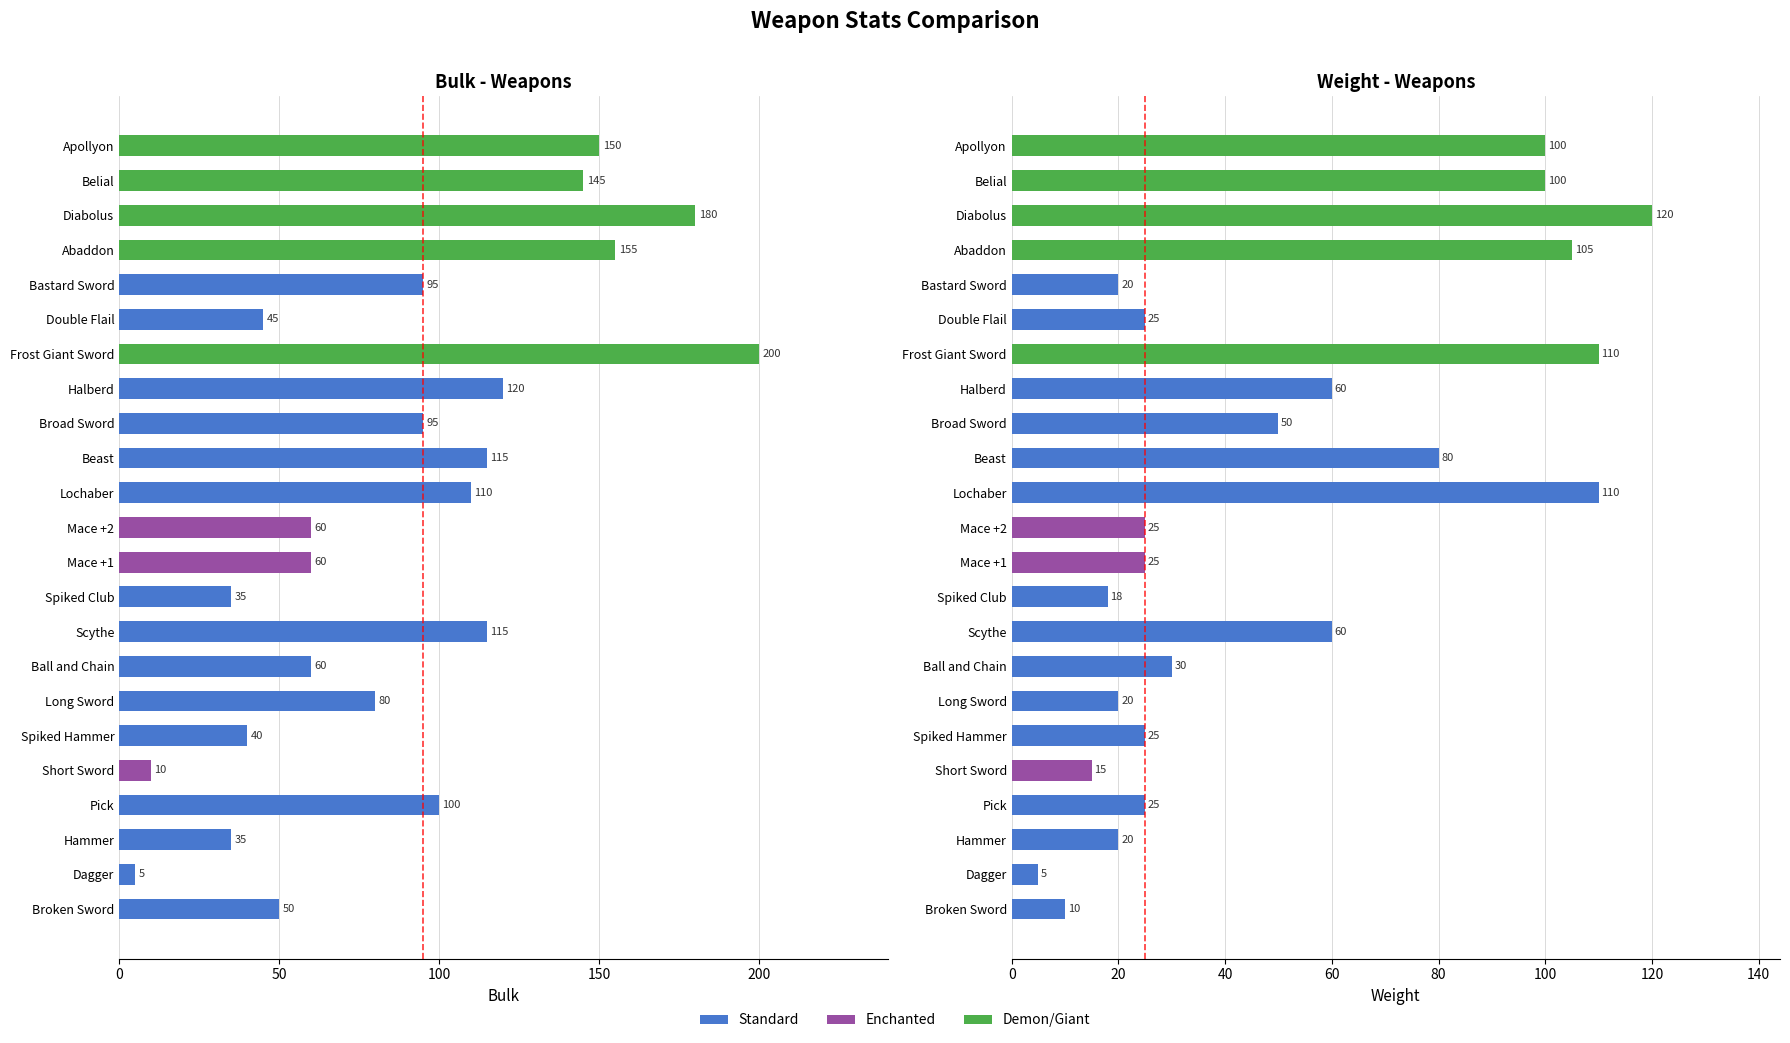

How many bars are there in each group?

2